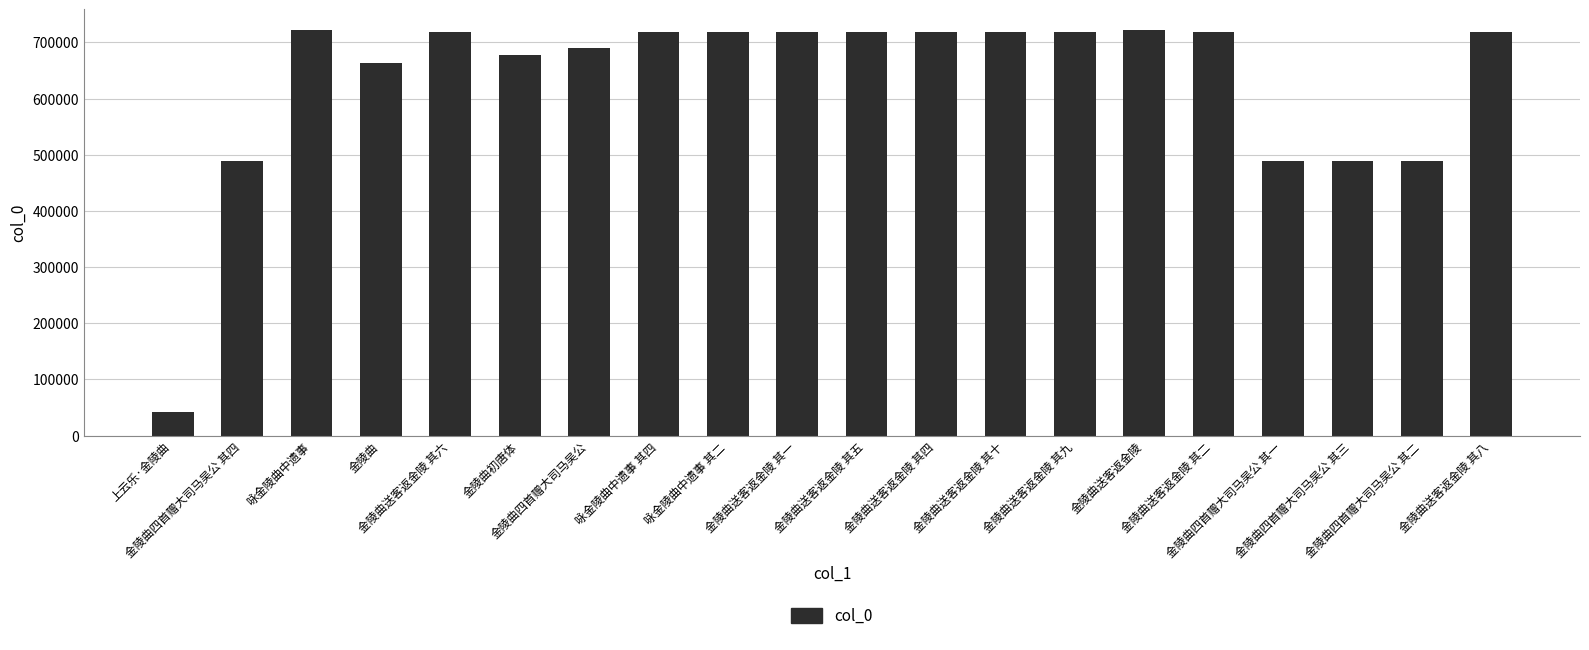

How many data points are less than 719102?

10